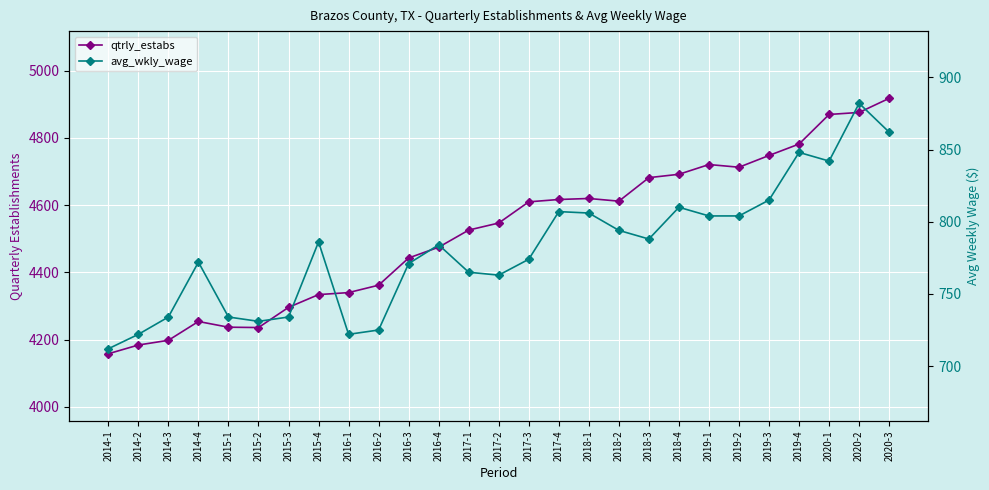

True or false: qtrly_estabs and avg_wkly_wage intersect in this chart.

False